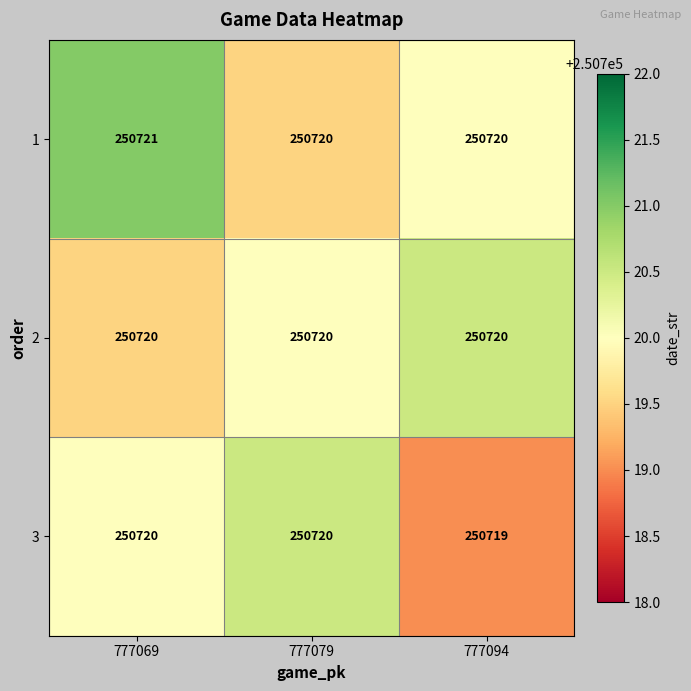

Is it true that 3 equals 86253 at 777079?

False